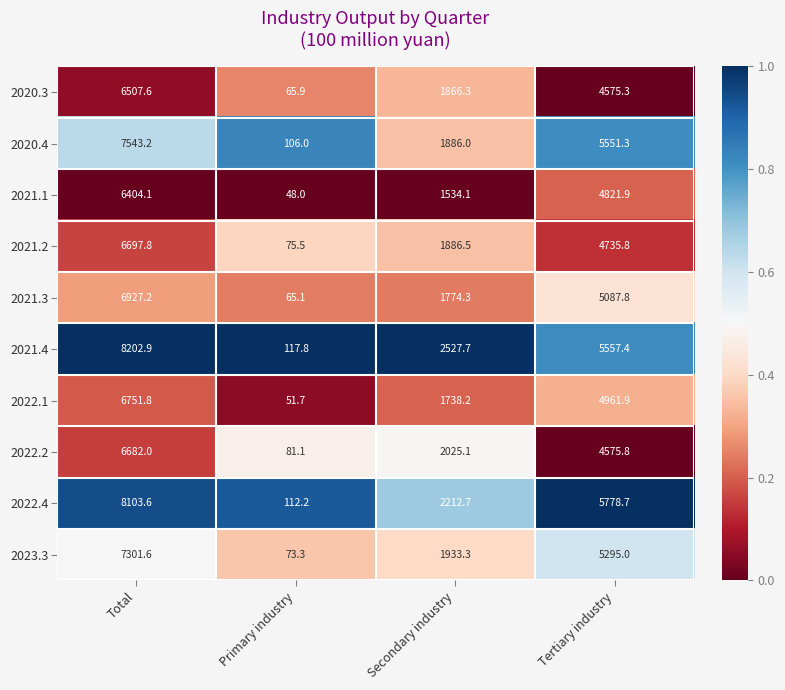

At which category does the chart reach its peak across all series?

Total